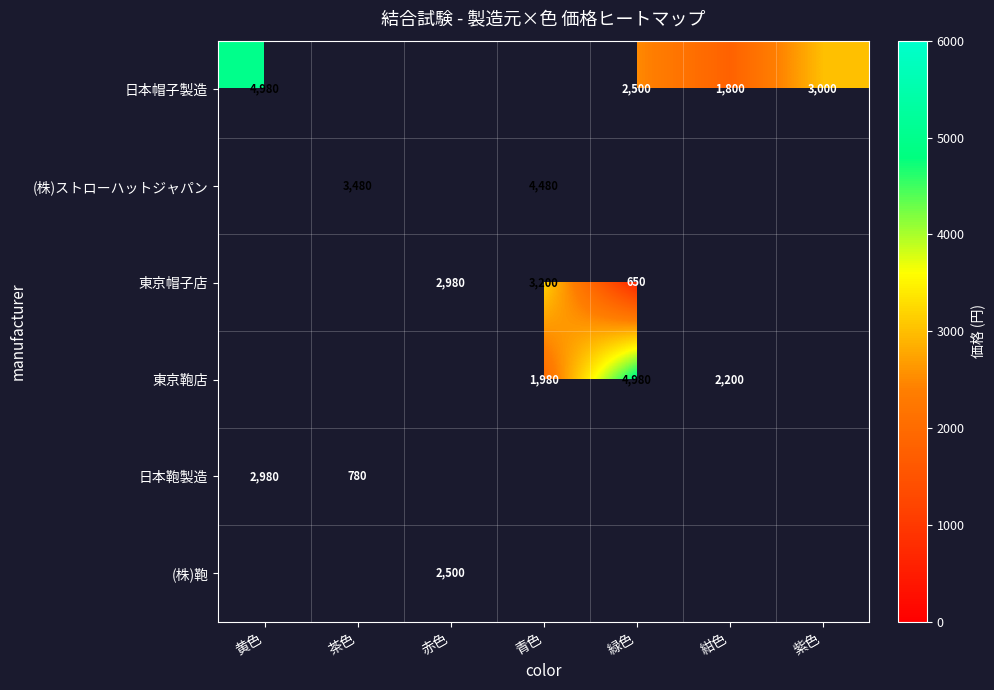

The 東京帽子店 series shows 2980 at 赤色. True or false?

True